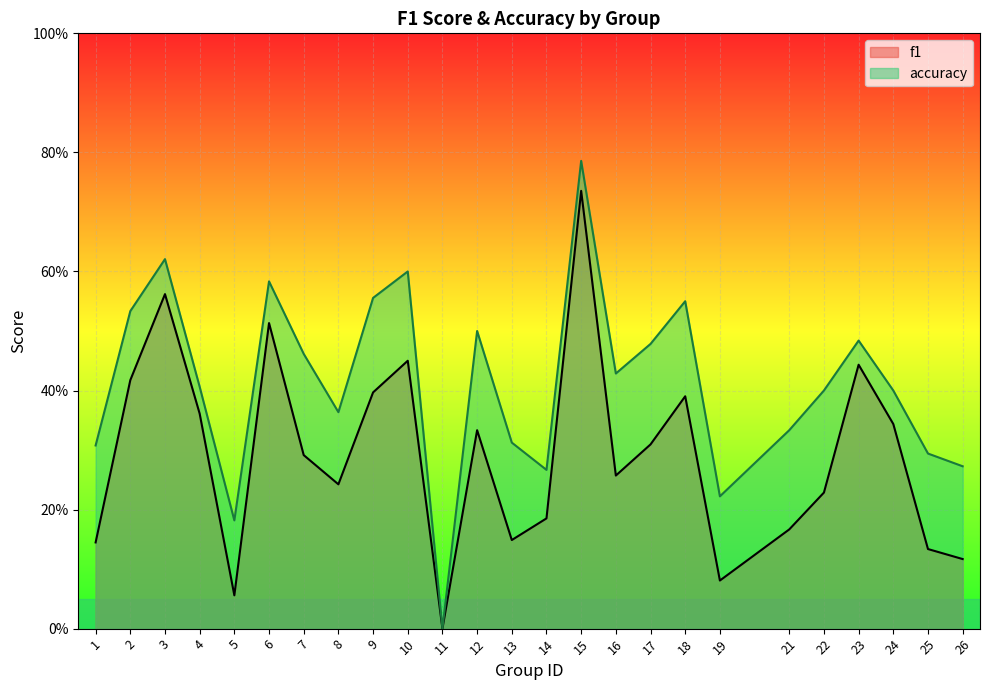

At 19, list the series in order from largest to smallest.

accuracy, f1